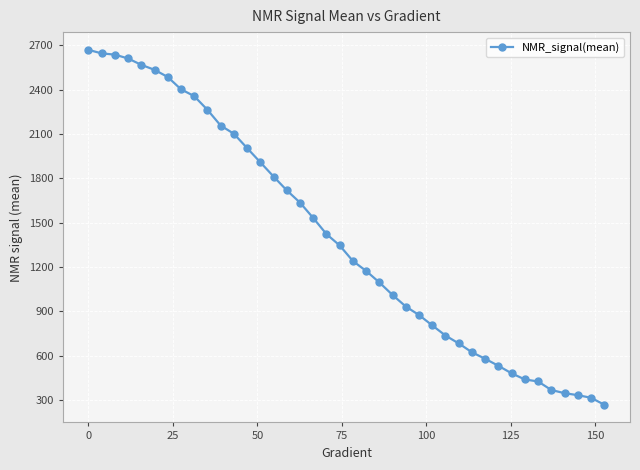

How many lines are shown in the chart?

1